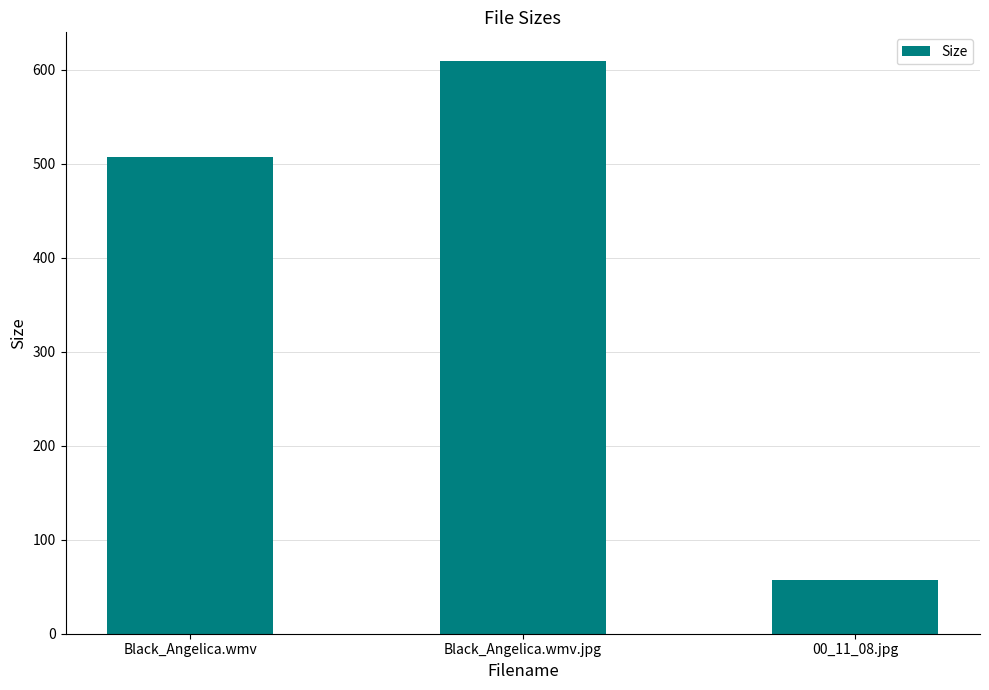

What is the greatest value displayed?

609.4